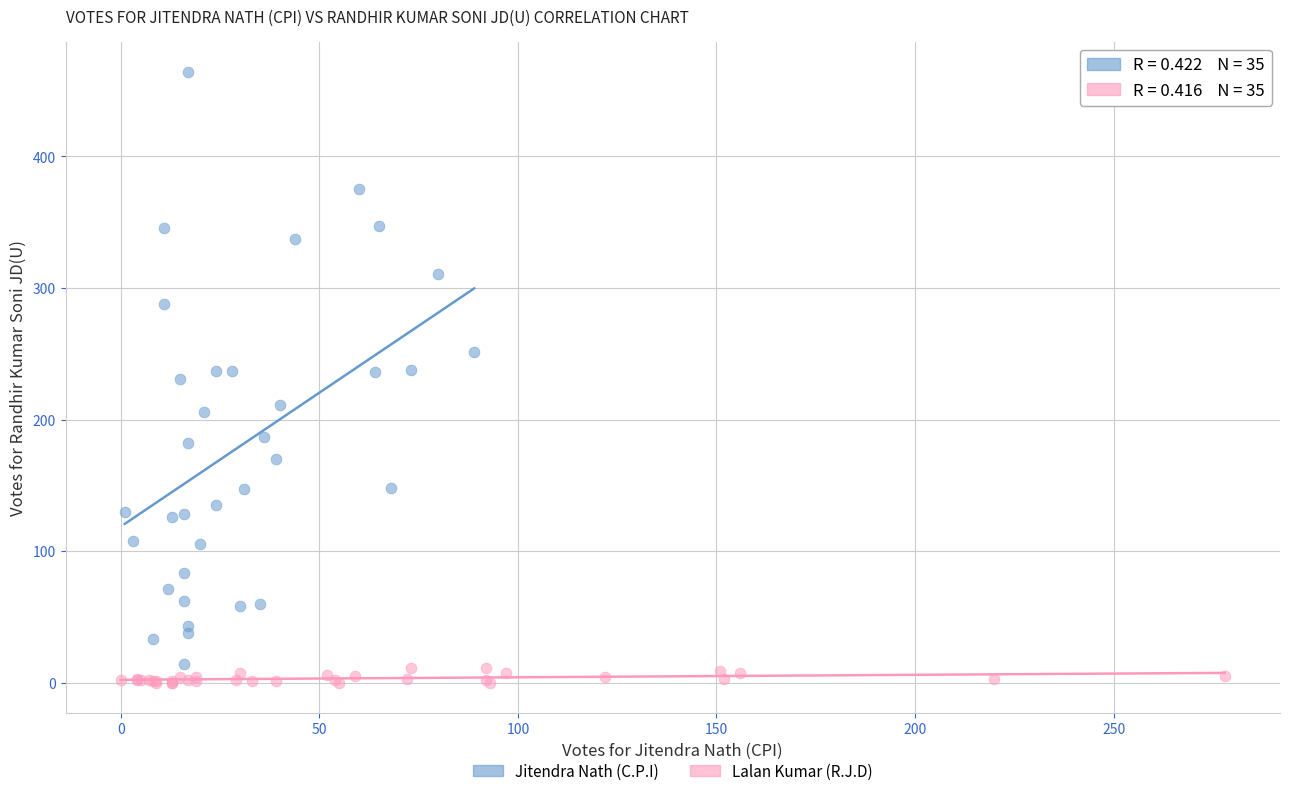

Which series reaches the maximum Y coordinate?

Jitendra Nath (C.P.I)